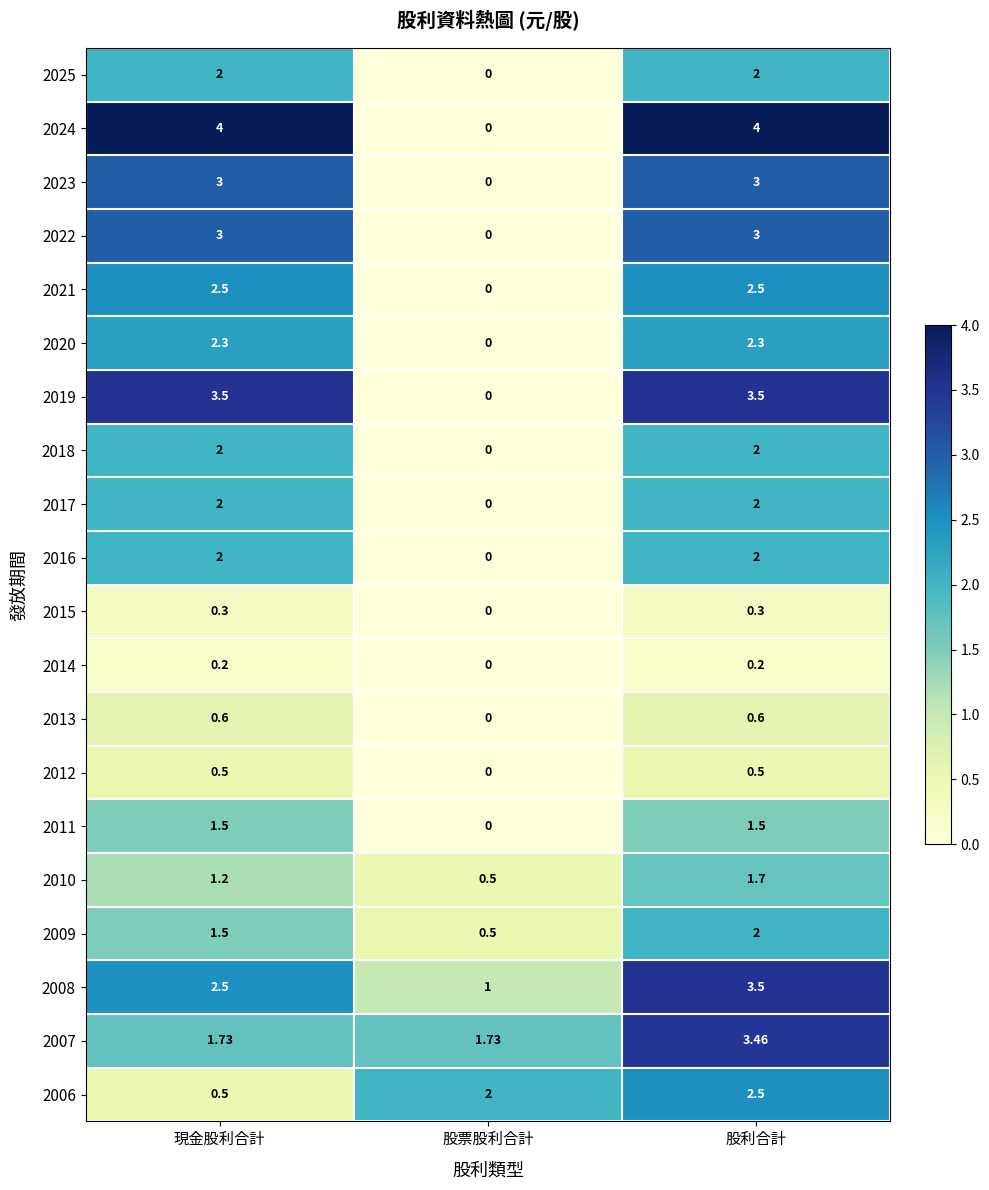

At which category is the sum across all series the highest?

股利合計